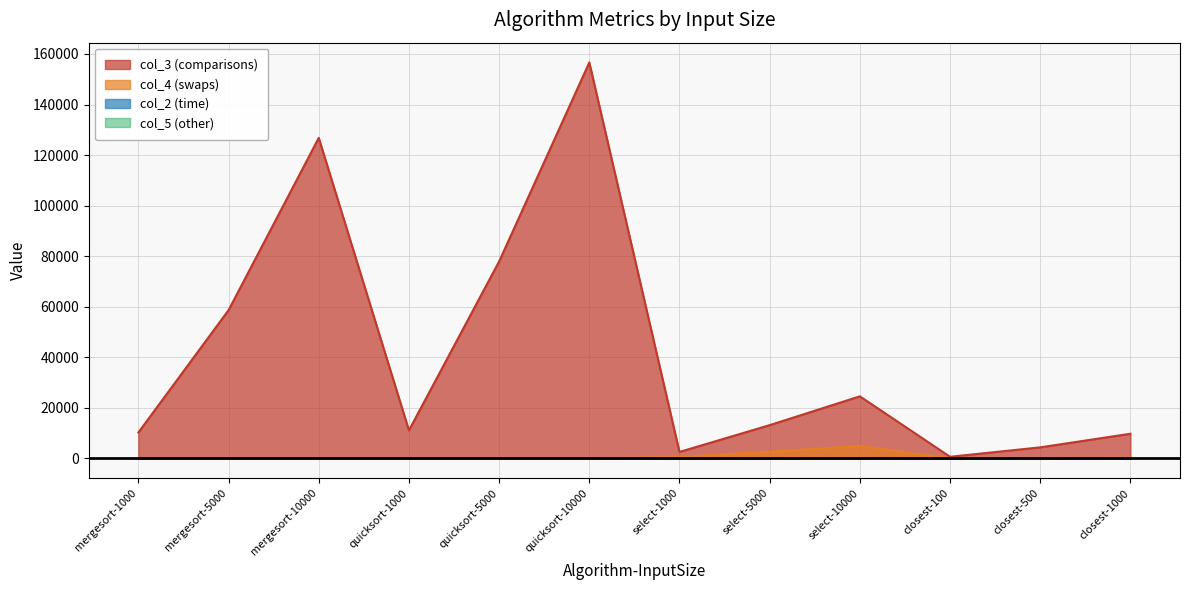

Is the value of col_4 at mergesort-10000 greater than the value of col_2 at select-10000?

No